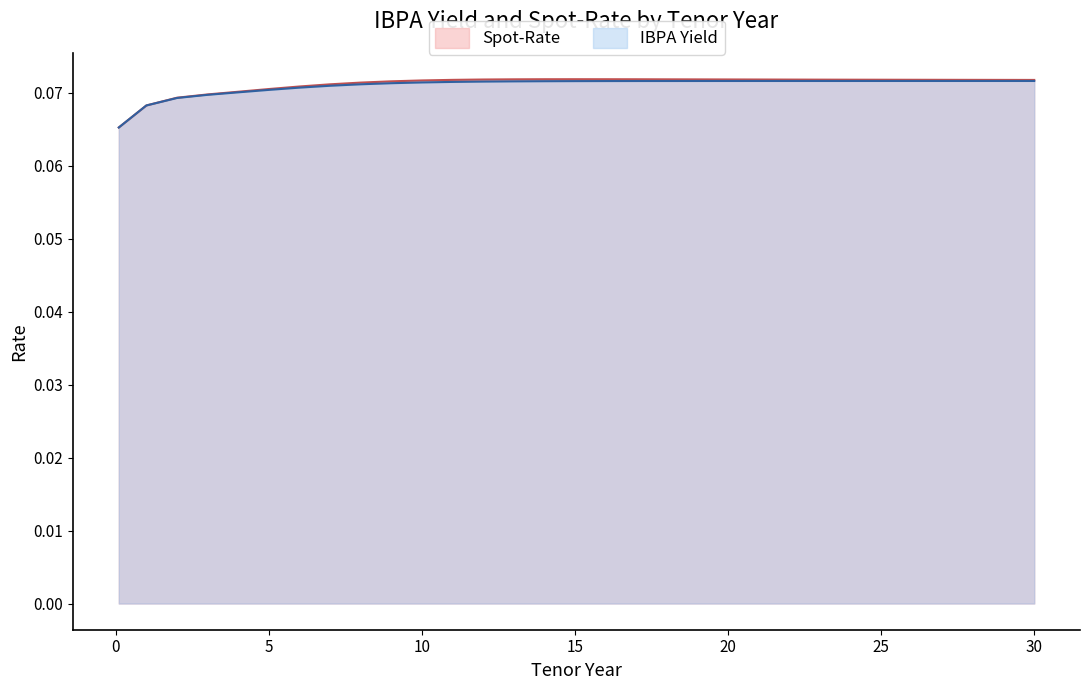

Reading left to right, what are all the values shown in this chart?

IBPA Yield: 0.1	0.1	0.1	0.1	0.1	0.1	0.1	0.1	0.1	0.1	0.1	0.1	0.1	0.1	0.1	0.1	0.1	0.1	0.1	0.1	0.1	0.1	0.1	0.1	0.1	0.1	0.1	0.1	0.1	0.1	0.1
Spot-Rate: 0.1	0.1	0.1	0.1	0.1	0.1	0.1	0.1	0.1	0.1	0.1	0.1	0.1	0.1	0.1	0.1	0.1	0.1	0.1	0.1	0.1	0.1	0.1	0.1	0.1	0.1	0.1	0.1	0.1	0.1	0.1